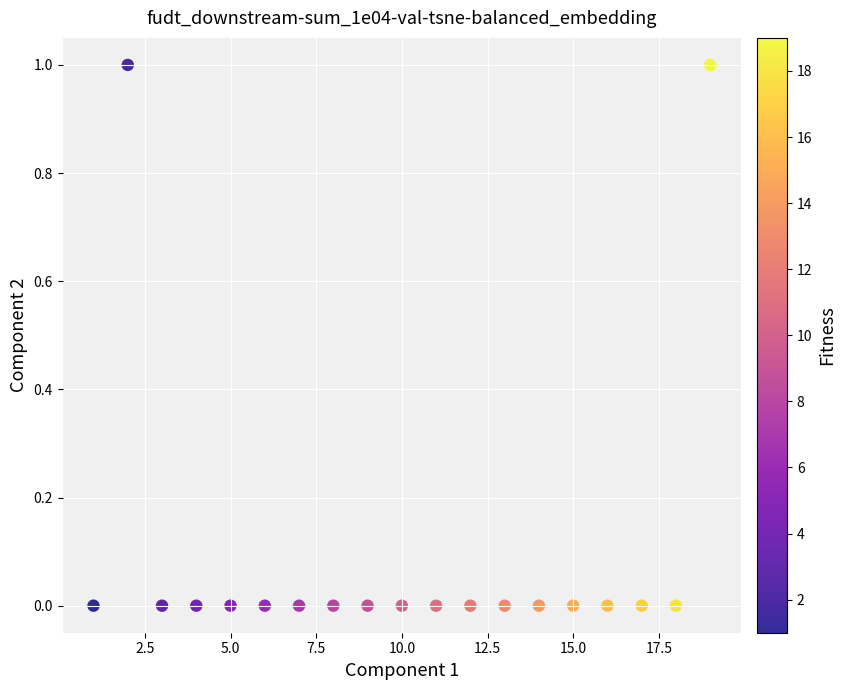

What is the range of X values (max minus min)?

18